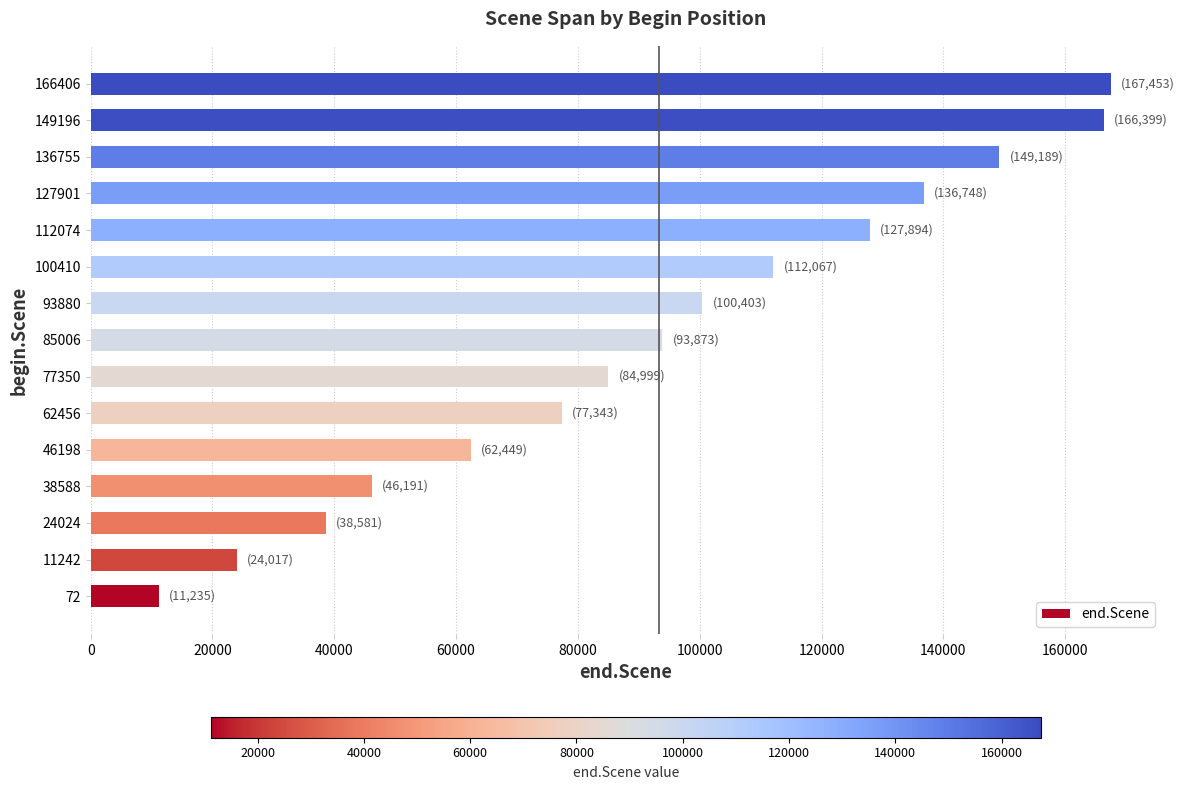

What is the minimum value shown in the chart?

11235